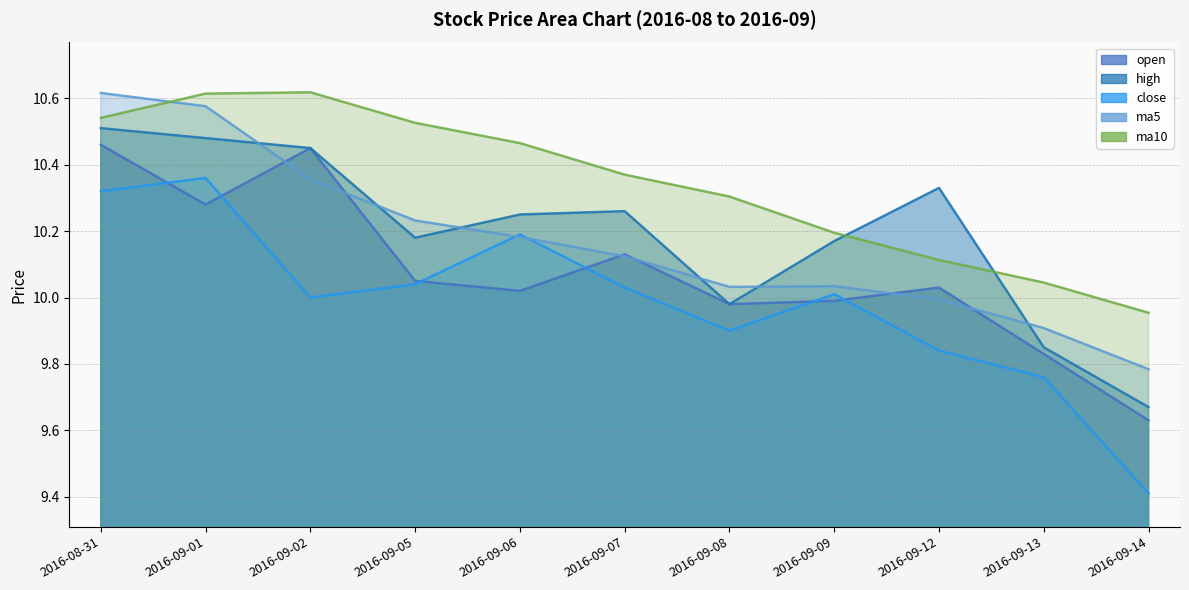

What is the greatest value displayed?

10.6